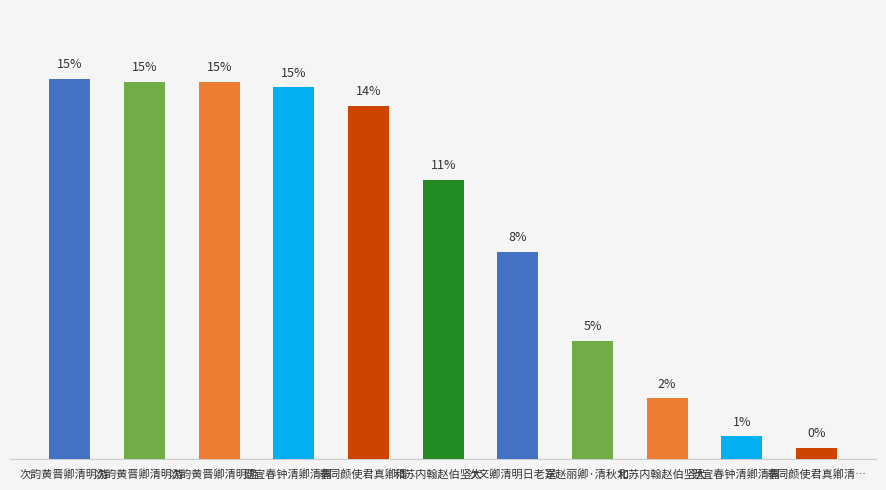

What is the change in value from 次韵黄晋卿清明游… to 和苏内翰赵伯坚大…?

-12.5